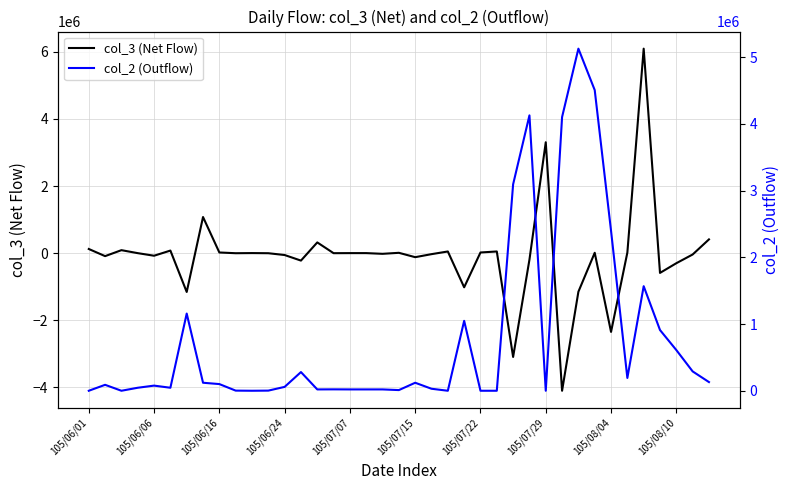

Count the number of categories in the chart.

39